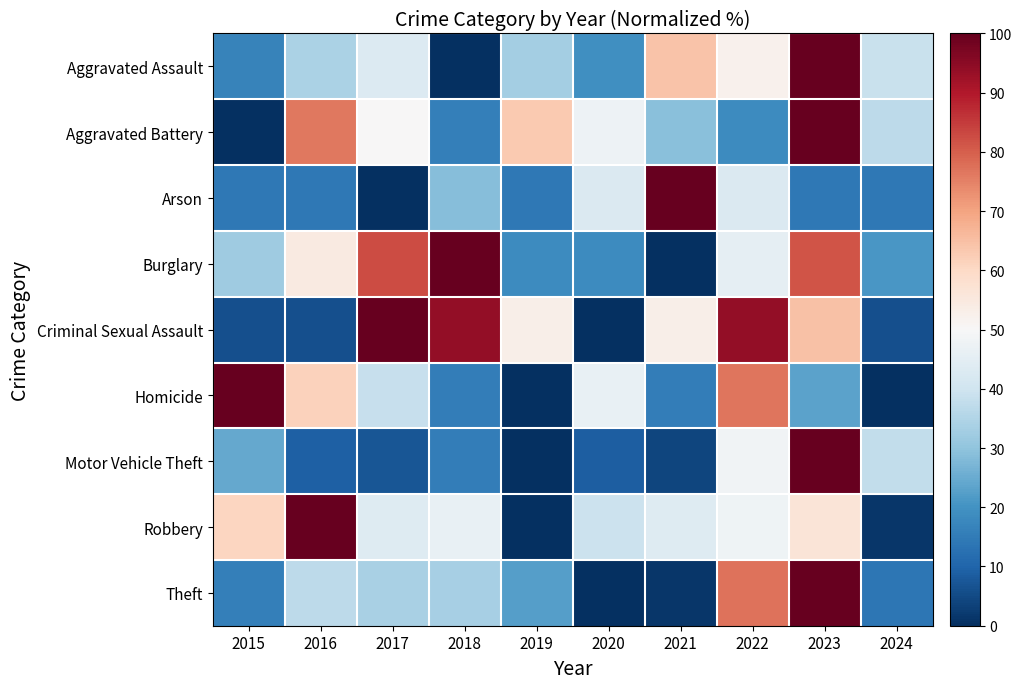

What is the greatest value displayed?

100.0